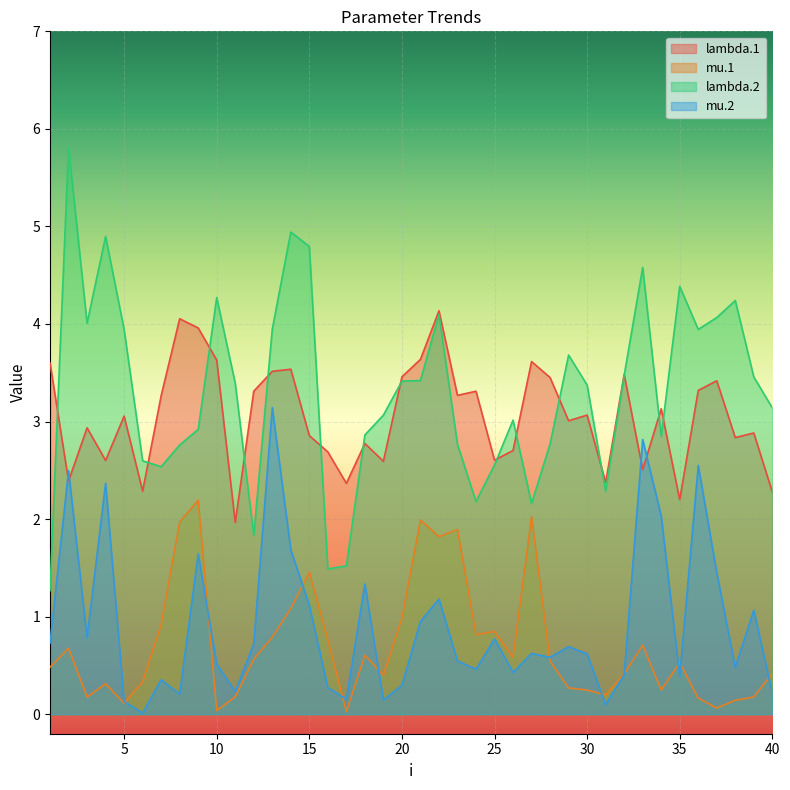

List the labels in order of mu.2 value, smallest first.

6, 31, 5, 19, 17, 8, 40, 11, 16, 20, 7, 35, 32, 26, 24, 38, 10, 23, 28, 30, 27, 29, 12, 1, 25, 3, 21, 39, 15, 22, 18, 37, 9, 14, 34, 4, 2, 36, 33, 13